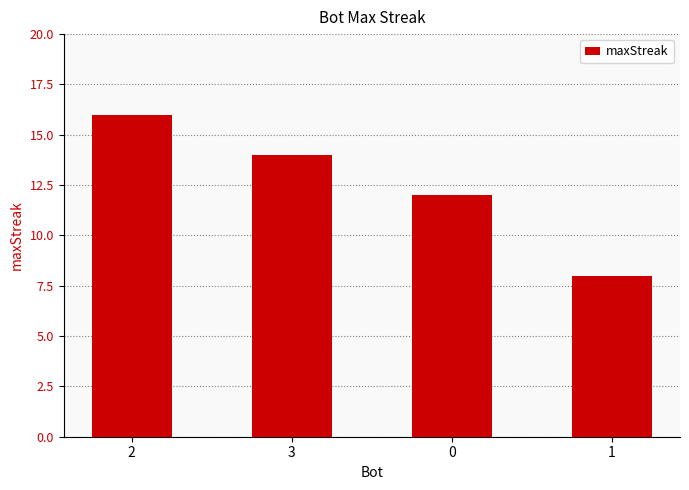

How many values are between 12 and 16?

3